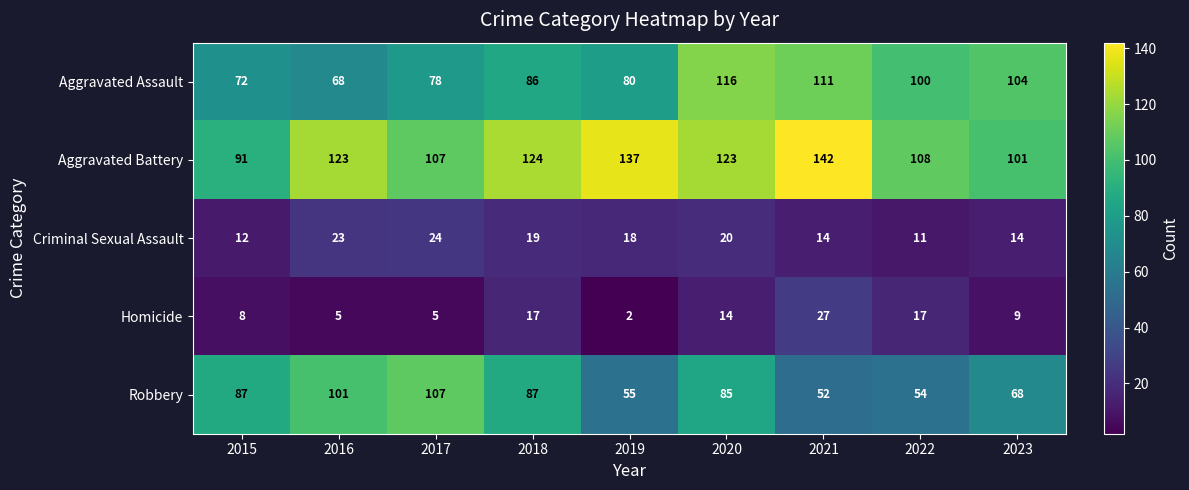

What is the difference between the maximum and second lowest values in the Criminal Sexual Assault series?

12